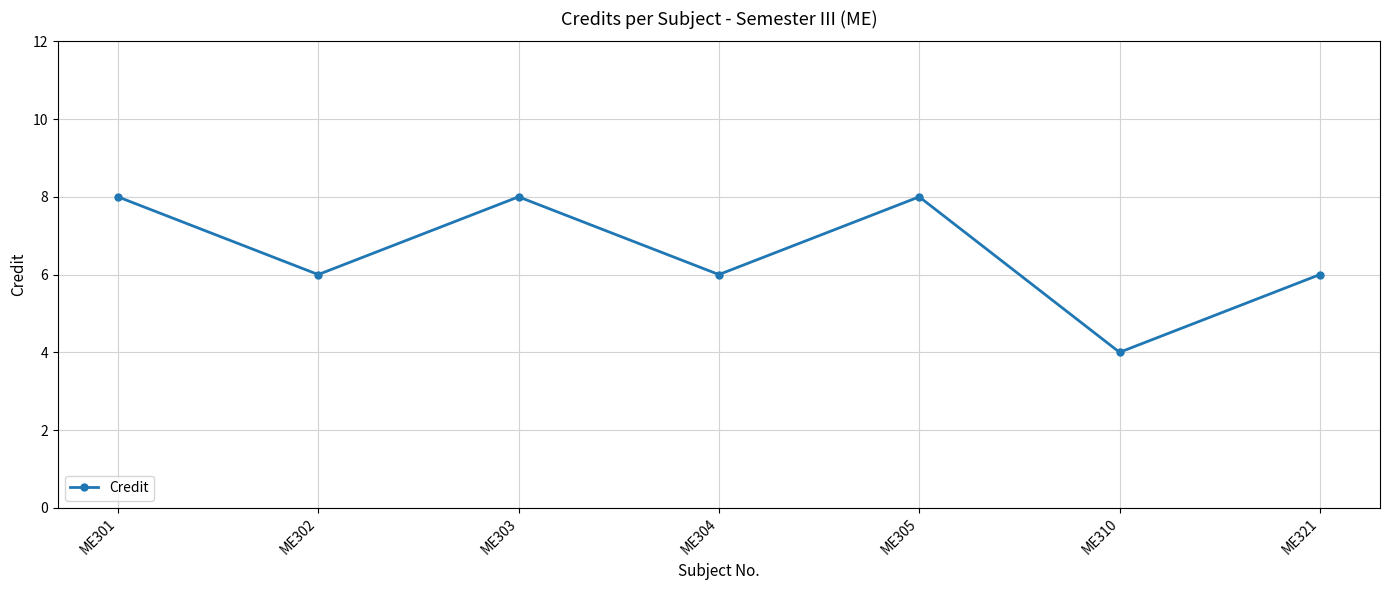

The chart shows a value of 8 at ME305. True or false?

True